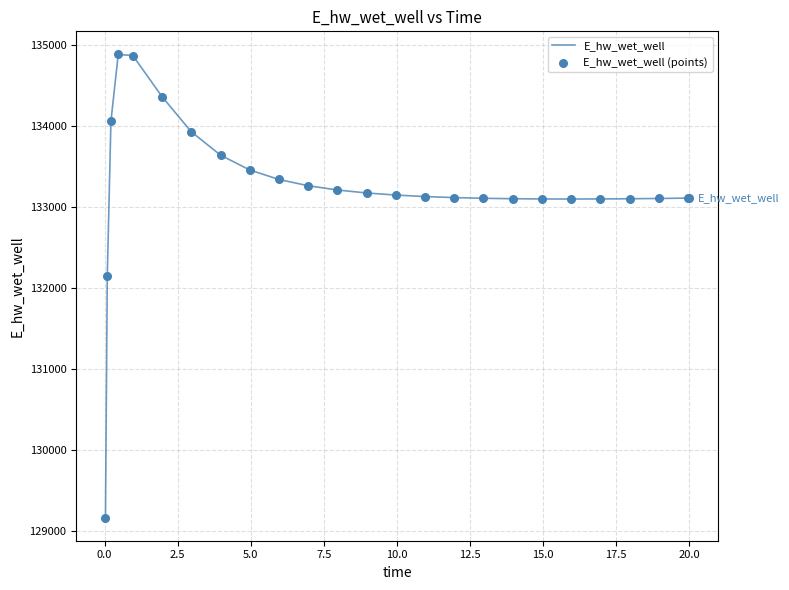

What is the greatest value displayed?

134879.9